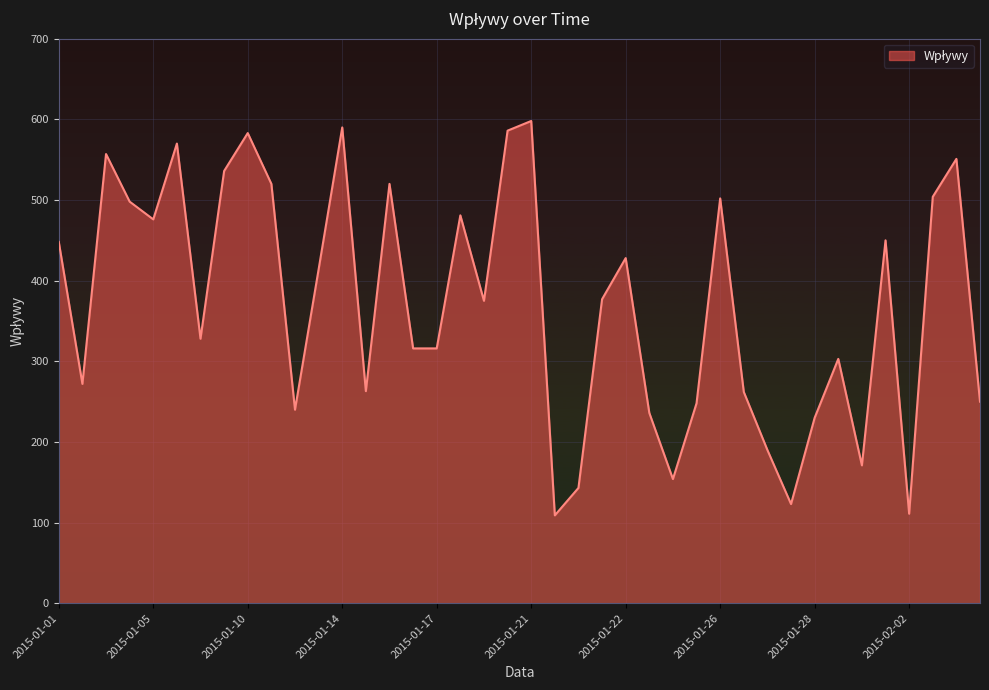

What is the smallest value displayed?

109